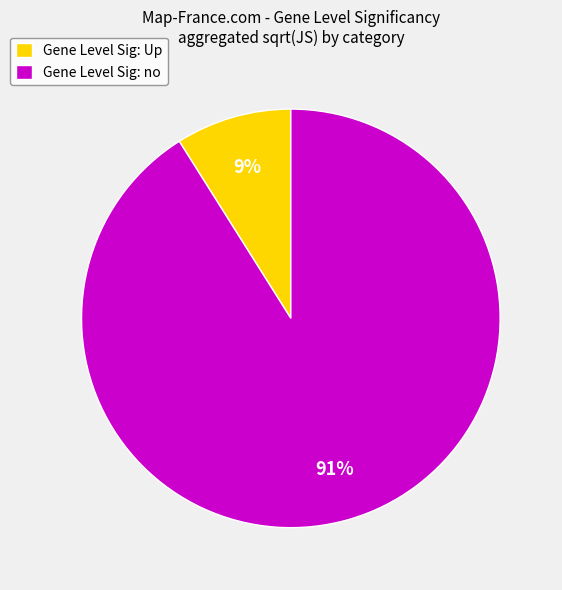

Which has a higher value, Gene Level Sig: Up or Gene Level Sig: no?

Gene Level Sig: no